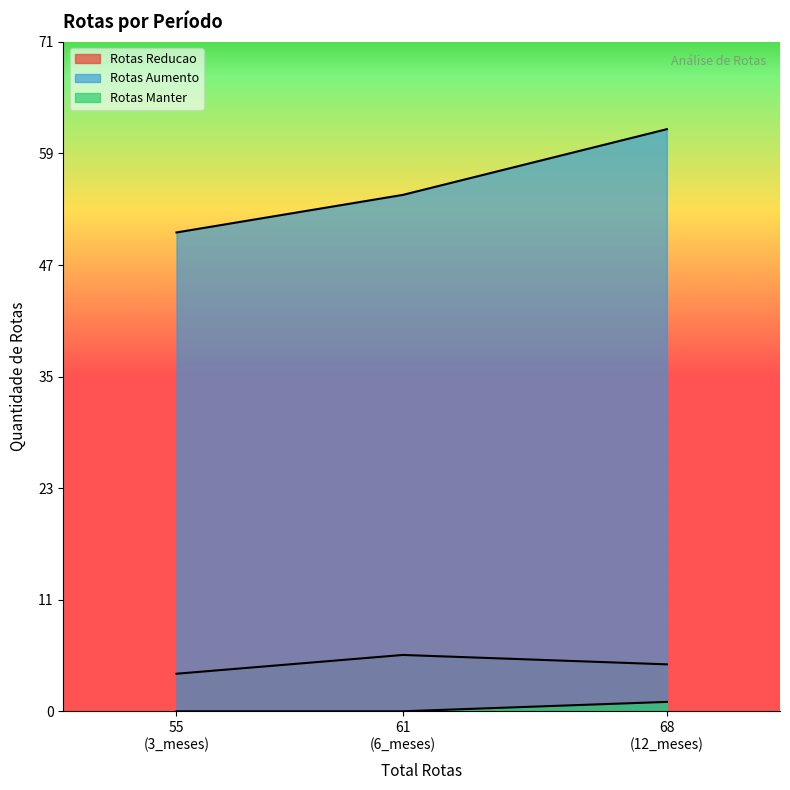

Reading left to right, transcribe all the data shown in this chart.

Rotas Reducao: 4	6	5
Rotas Aumento: 51	55	62
Rotas Manter: 0	0	1